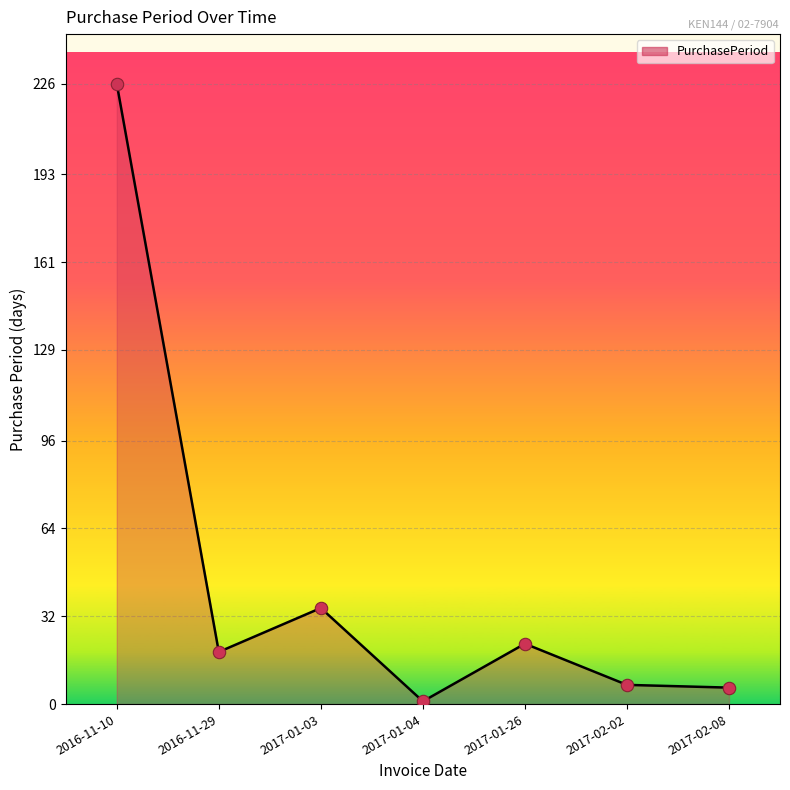

What is the change in value from 2017-01-03 to 2017-02-02?

-28